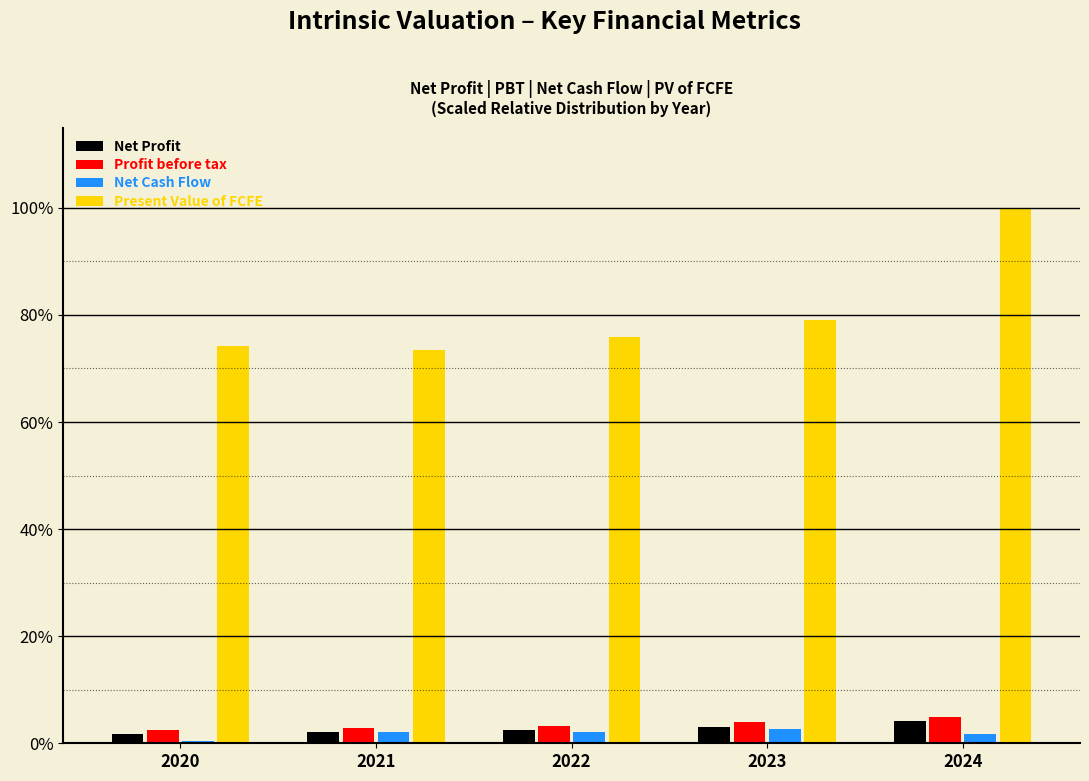

Which series has the largest total across all categories?

Present Value of FCFE